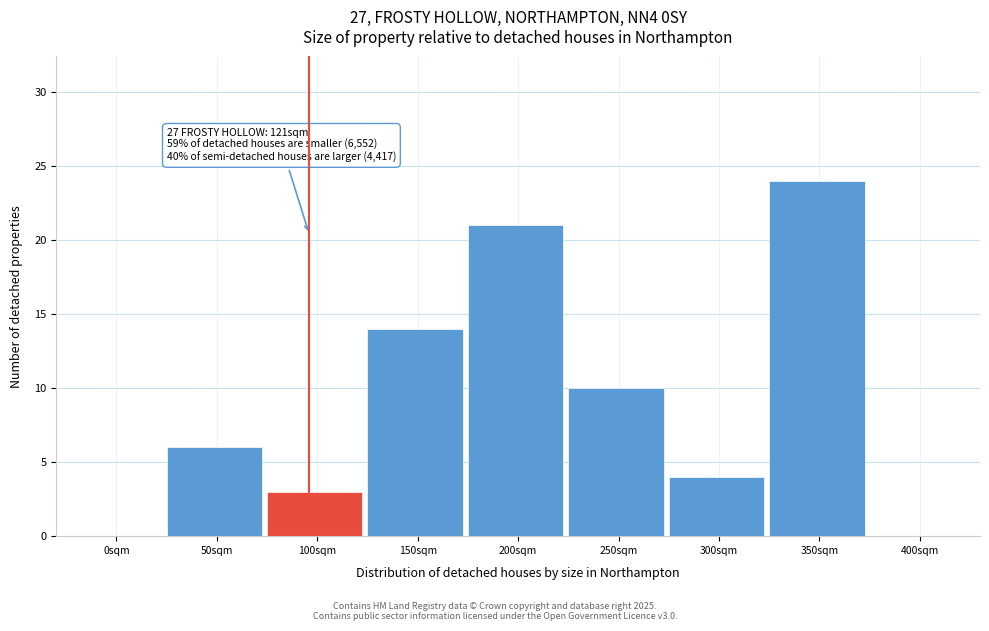

Reading left to right, transcribe all the data shown in this chart.

0sqm=0	50sqm=6	100sqm=3	150sqm=14	200sqm=21	250sqm=10	300sqm=4	350sqm=24	400sqm=0